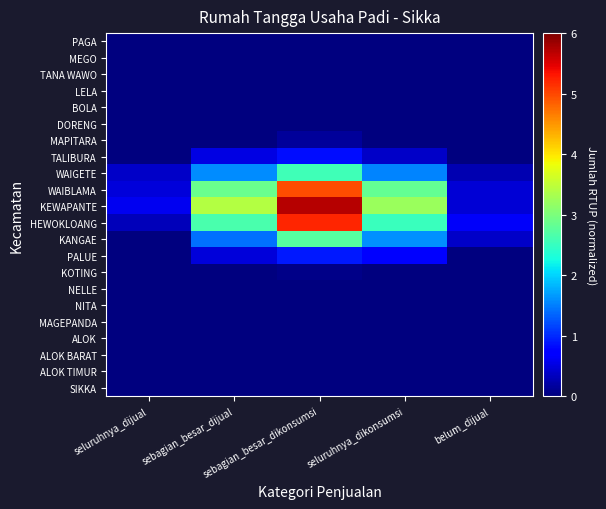

Reading left to right, what are all the values shown in this chart?

PAGA: seluruhnya_dijual=0.0	sebagian_besar_dijual=0.0	sebagian_besar_dikonsumsi=0.0	seluruhnya_dikonsumsi=0.0	belum_dijual=0.0
MEGO: seluruhnya_dijual=0.0	sebagian_besar_dijual=0.0	sebagian_besar_dikonsumsi=0.0	seluruhnya_dikonsumsi=0.0	belum_dijual=0.0
TANA WAWO: seluruhnya_dijual=0.0	sebagian_besar_dijual=0.0	sebagian_besar_dikonsumsi=0.0	seluruhnya_dikonsumsi=0.0	belum_dijual=0.0
LELA: seluruhnya_dijual=0.0	sebagian_besar_dijual=0.0	sebagian_besar_dikonsumsi=0.0	seluruhnya_dikonsumsi=0.0	belum_dijual=0.0
BOLA: seluruhnya_dijual=0.0	sebagian_besar_dijual=0.0	sebagian_besar_dikonsumsi=0.0	seluruhnya_dikonsumsi=0.0	belum_dijual=0.0
DORENG: seluruhnya_dijual=0.0	sebagian_besar_dijual=0.0	sebagian_besar_dikonsumsi=0.0	seluruhnya_dikonsumsi=0.0	belum_dijual=0.0
MAPITARA: seluruhnya_dijual=0.0	sebagian_besar_dijual=0.0	sebagian_besar_dikonsumsi=0.1	seluruhnya_dikonsumsi=0.0	belum_dijual=0.0
TALIBURA: seluruhnya_dijual=0.0	sebagian_besar_dijual=0.5	sebagian_besar_dikonsumsi=0.8	seluruhnya_dikonsumsi=0.4	belum_dijual=0.0
WAIGETE: seluruhnya_dijual=0.4	sebagian_besar_dijual=1.6	sebagian_besar_dikonsumsi=2.6	seluruhnya_dikonsumsi=1.5	belum_dijual=0.3
WAIBLAMA: seluruhnya_dijual=0.5	sebagian_besar_dijual=2.9	sebagian_besar_dikonsumsi=5.0	seluruhnya_dikonsumsi=2.8	belum_dijual=0.5
KEWAPANTE: seluruhnya_dijual=0.6	sebagian_besar_dijual=3.4	sebagian_besar_dikonsumsi=5.7	seluruhnya_dikonsumsi=3.2	belum_dijual=0.5
HEWOKLOANG: seluruhnya_dijual=0.3	sebagian_besar_dijual=2.6	sebagian_besar_dikonsumsi=5.2	seluruhnya_dikonsumsi=2.5	belum_dijual=0.6
KANGAE: seluruhnya_dijual=0.0	sebagian_besar_dijual=1.4	sebagian_besar_dikonsumsi=2.7	seluruhnya_dikonsumsi=1.6	belum_dijual=0.4
PALUE: seluruhnya_dijual=0.0	sebagian_besar_dijual=0.5	sebagian_besar_dikonsumsi=0.9	seluruhnya_dikonsumsi=0.7	belum_dijual=0.0
KOTING: seluruhnya_dijual=0.0	sebagian_besar_dijual=0.0	sebagian_besar_dikonsumsi=0.1	seluruhnya_dikonsumsi=0.0	belum_dijual=0.0
NELLE: seluruhnya_dijual=0.0	sebagian_besar_dijual=0.0	sebagian_besar_dikonsumsi=0.0	seluruhnya_dikonsumsi=0.0	belum_dijual=0.0
NITA: seluruhnya_dijual=0.0	sebagian_besar_dijual=0.0	sebagian_besar_dikonsumsi=0.0	seluruhnya_dikonsumsi=0.0	belum_dijual=0.0
MAGEPANDA: seluruhnya_dijual=0.0	sebagian_besar_dijual=0.0	sebagian_besar_dikonsumsi=0.0	seluruhnya_dikonsumsi=0.0	belum_dijual=0.0
ALOK: seluruhnya_dijual=0.0	sebagian_besar_dijual=0.0	sebagian_besar_dikonsumsi=0.0	seluruhnya_dikonsumsi=0.0	belum_dijual=0.0
ALOK BARAT: seluruhnya_dijual=0.0	sebagian_besar_dijual=0.0	sebagian_besar_dikonsumsi=0.0	seluruhnya_dikonsumsi=0.0	belum_dijual=0.0
ALOK TIMUR: seluruhnya_dijual=0.0	sebagian_besar_dijual=0.0	sebagian_besar_dikonsumsi=0.0	seluruhnya_dikonsumsi=0.0	belum_dijual=0.0
SIKKA: seluruhnya_dijual=0.0	sebagian_besar_dijual=0.0	sebagian_besar_dikonsumsi=0.0	seluruhnya_dikonsumsi=0.0	belum_dijual=0.0